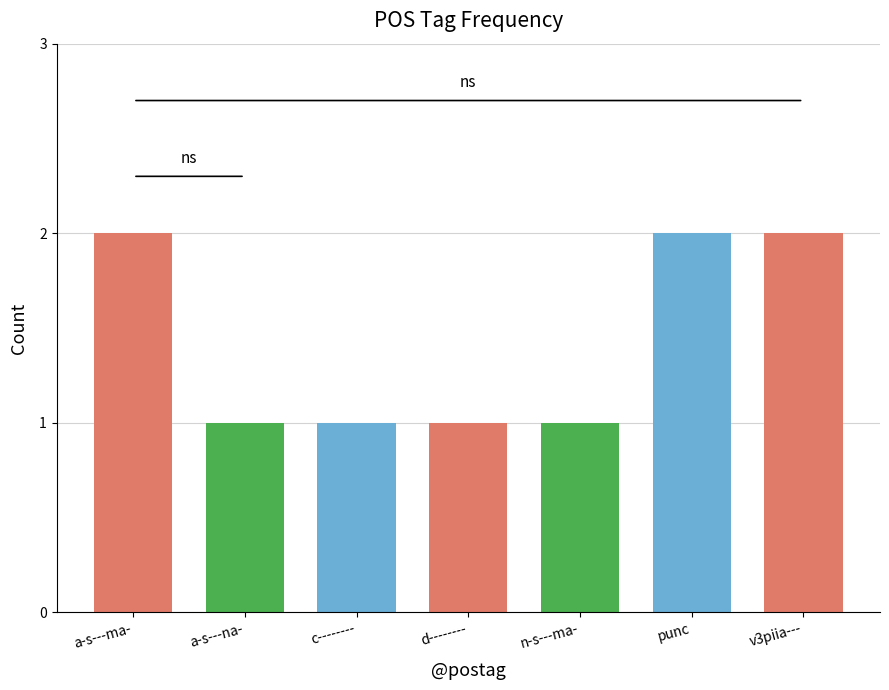

What is the difference between the maximum and minimum values?

1